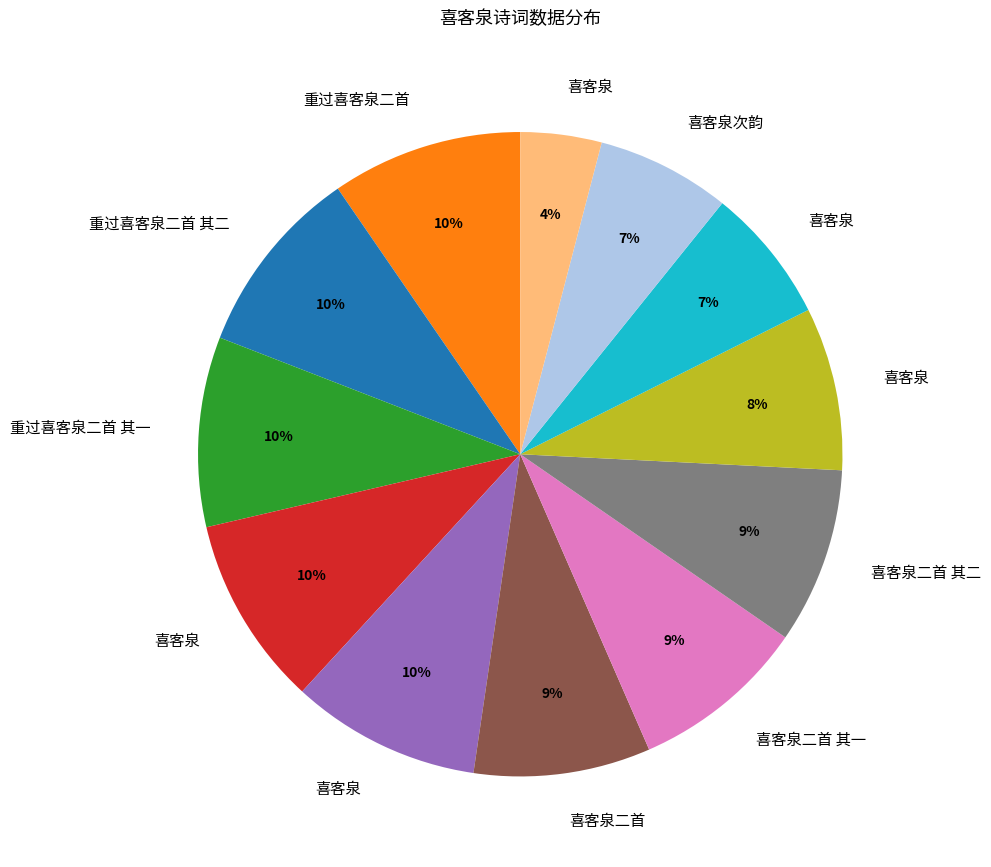

To the nearest percent, what is the difference between the largest and smallest slice percentages?

6%